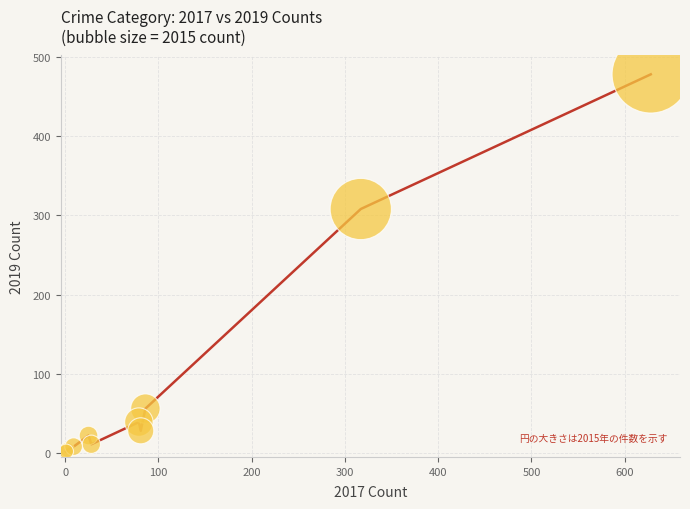

What Y value in the scatter plot is closest to 240?

308